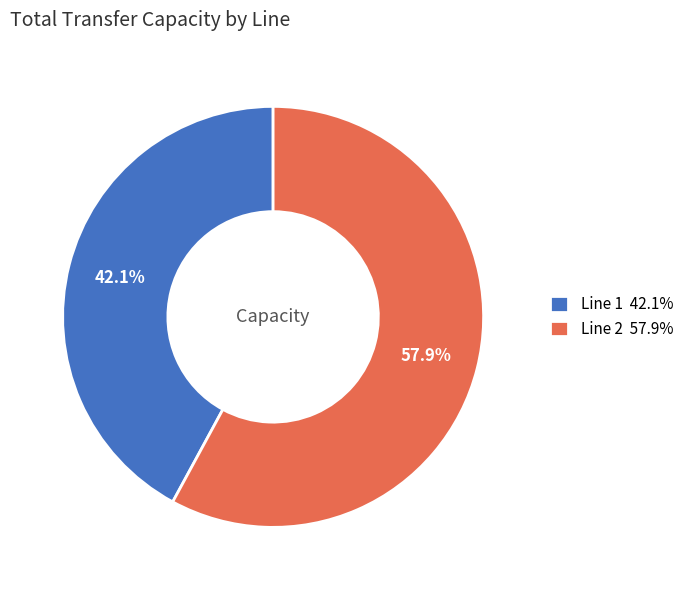

To the nearest percent, what is the difference between the Line 2 and Line 1 slice percentages?

16%